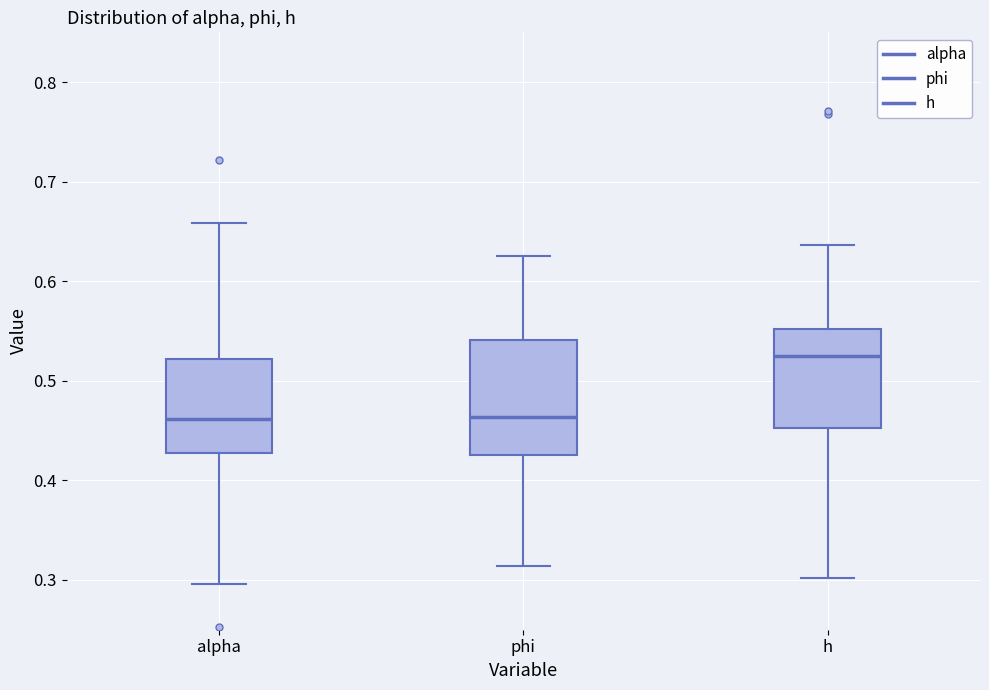

Comparing the boxes themselves (not the whiskers), which one is the tallest?

phi